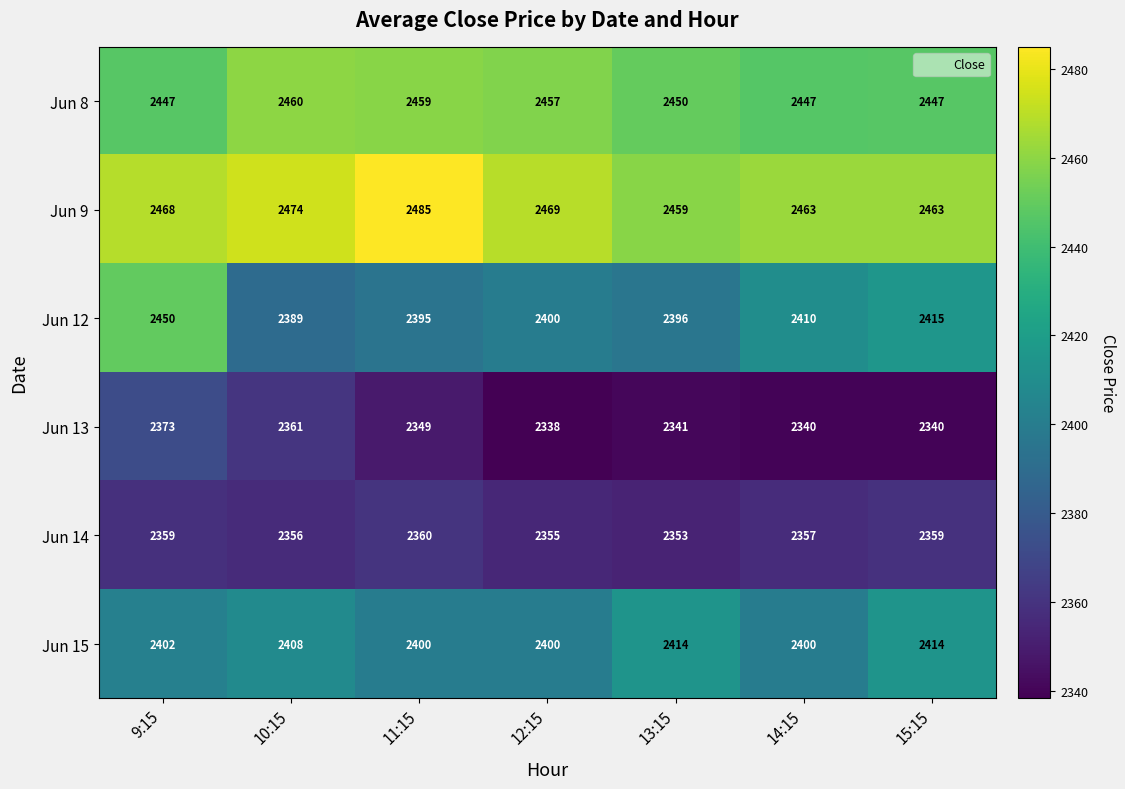

Which series changed the most between 9:15 and 14:15?

Jun 12